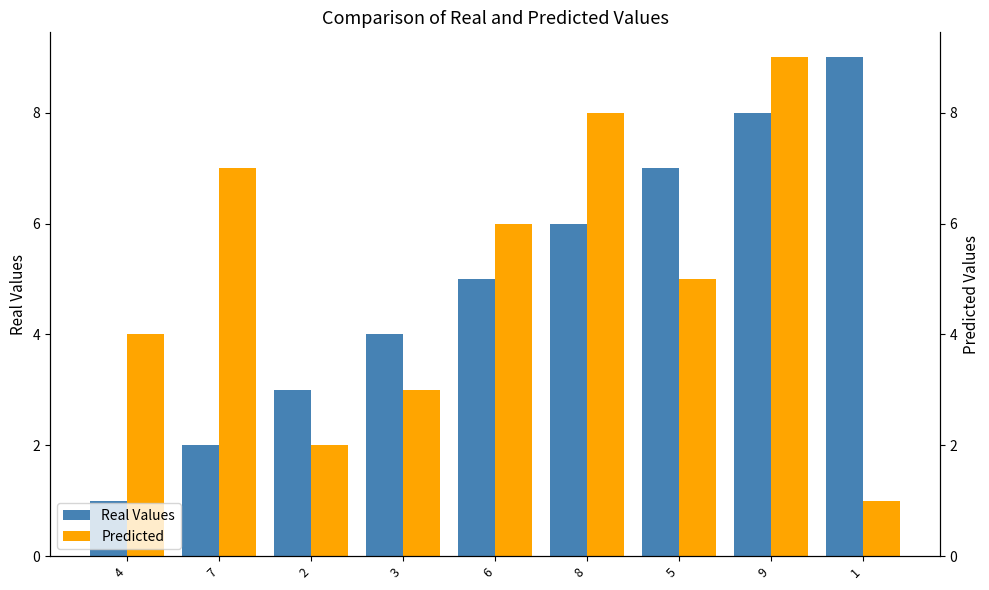

What is the sum of all Predicted values?

45